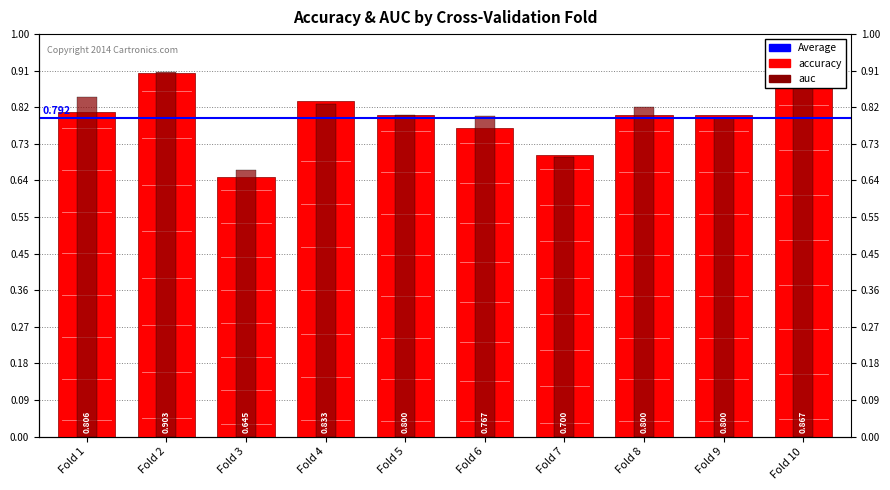

How many distinct data groups are displayed?

2